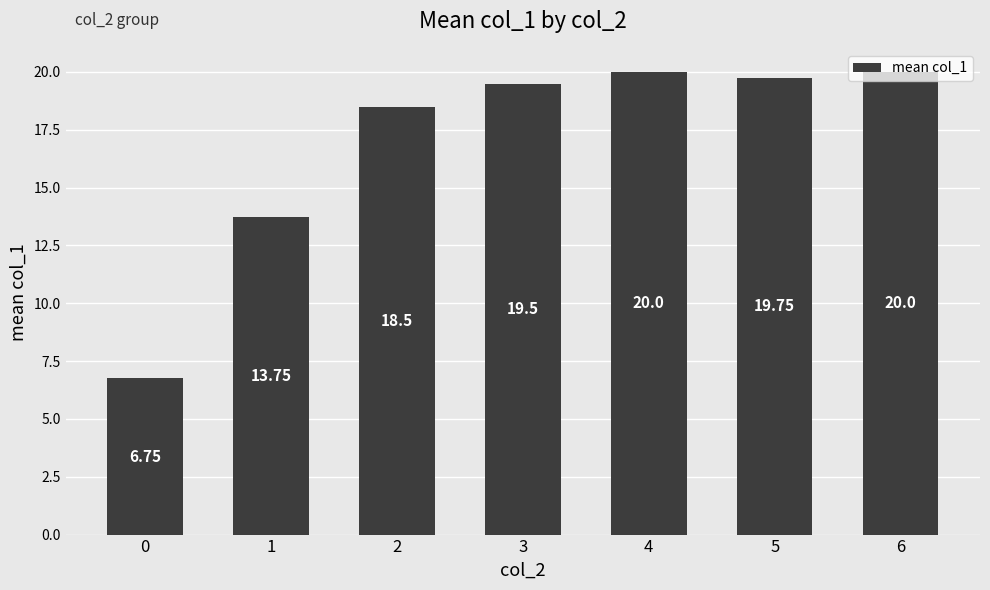

Is it true that the value at 1 is 21.9?

False